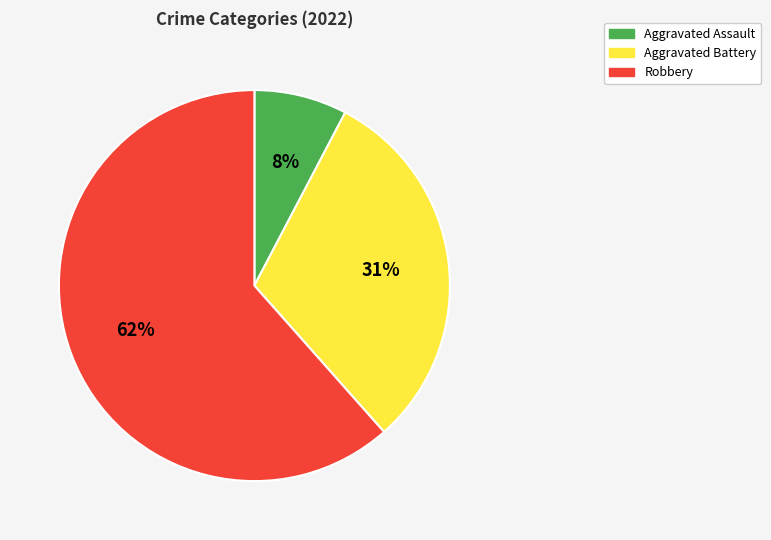

Between Aggravated Battery and Robbery, which is larger?

Robbery